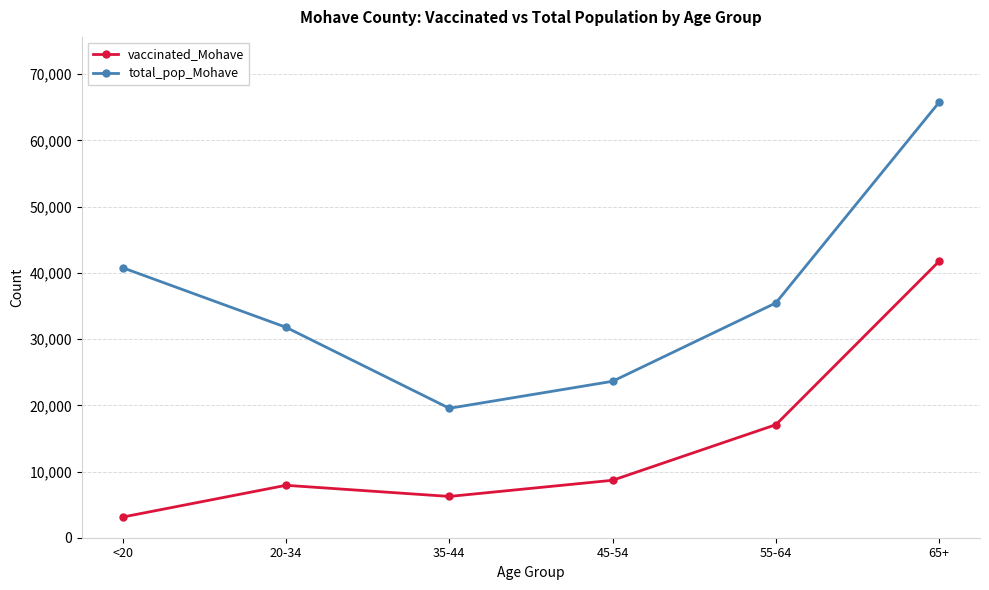

At which label is total_pop_Mohave closest to 42665?

<20